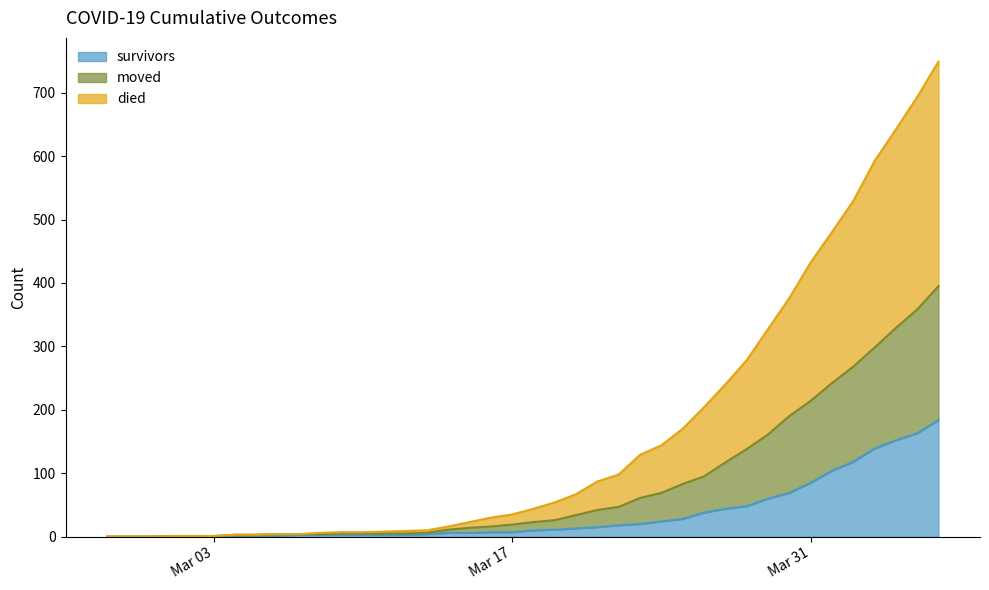

What is the difference between the maximum and minimum values in the survivors series?

184